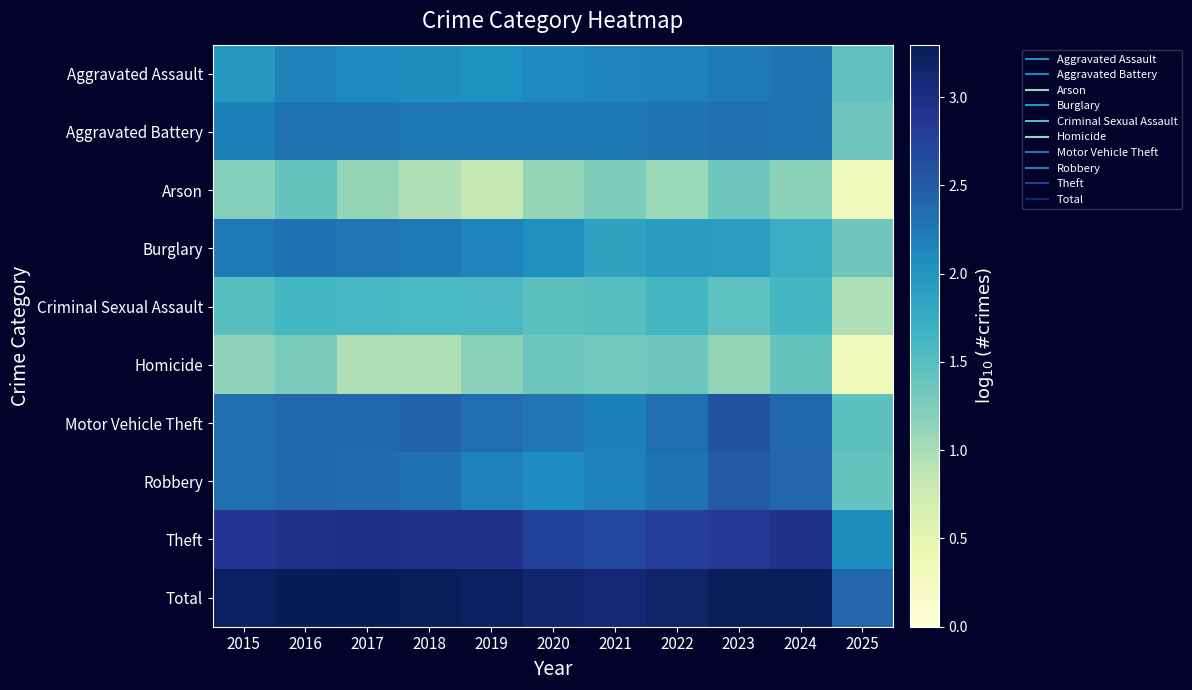

How many categories are shown in the chart?

11